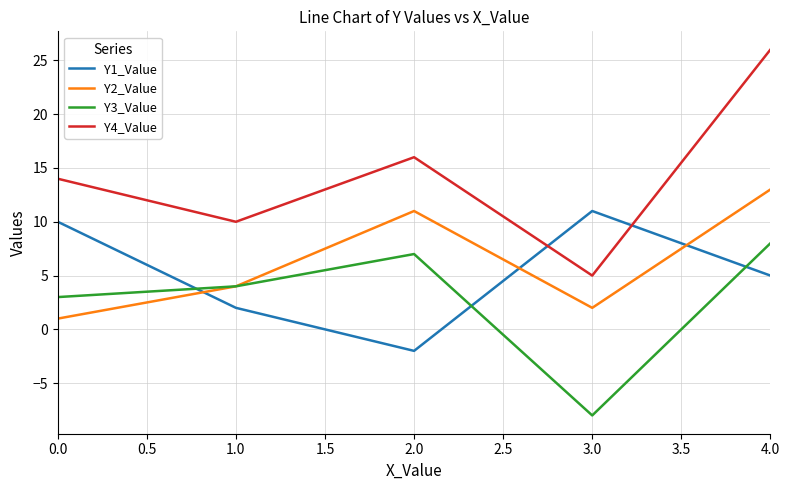

True or false: Y4_Value and Y2_Value cross at least once.

False